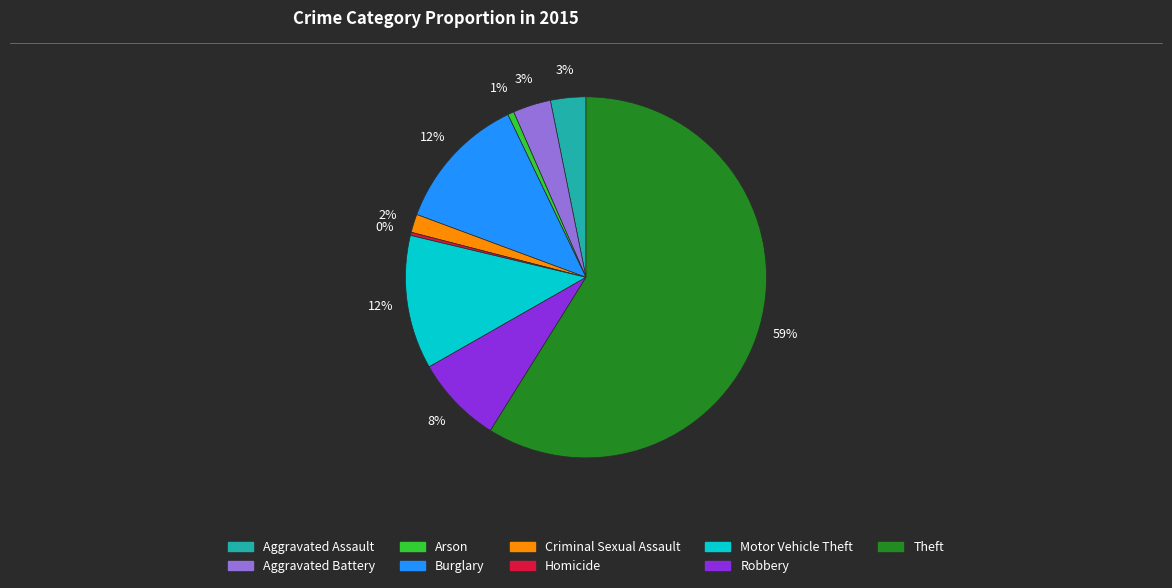

To the nearest percent, what is the combined percentage of Aggravated Assault and Homicide?

3%